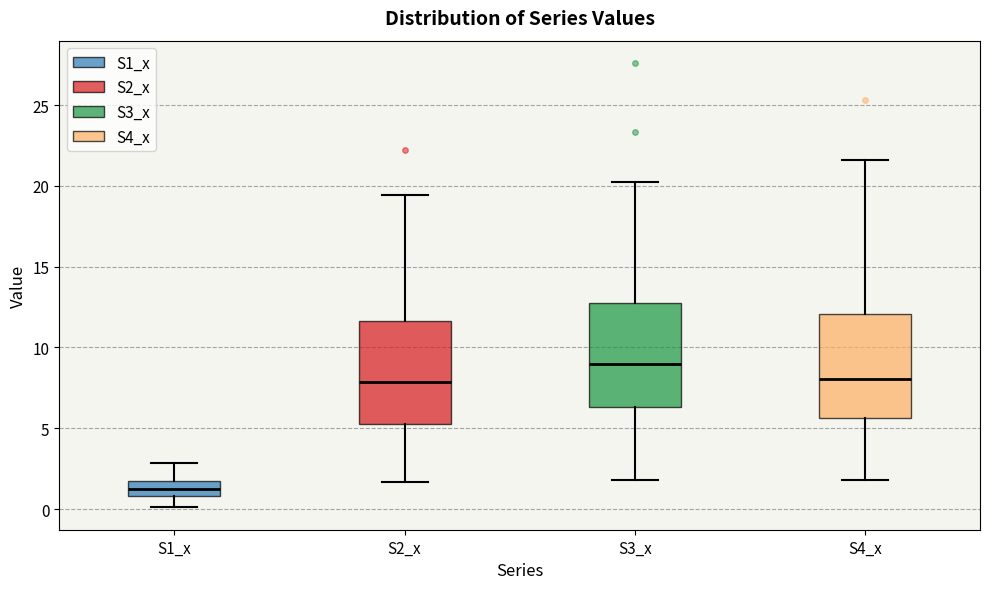

Which box has the lowest median line?

S1_x